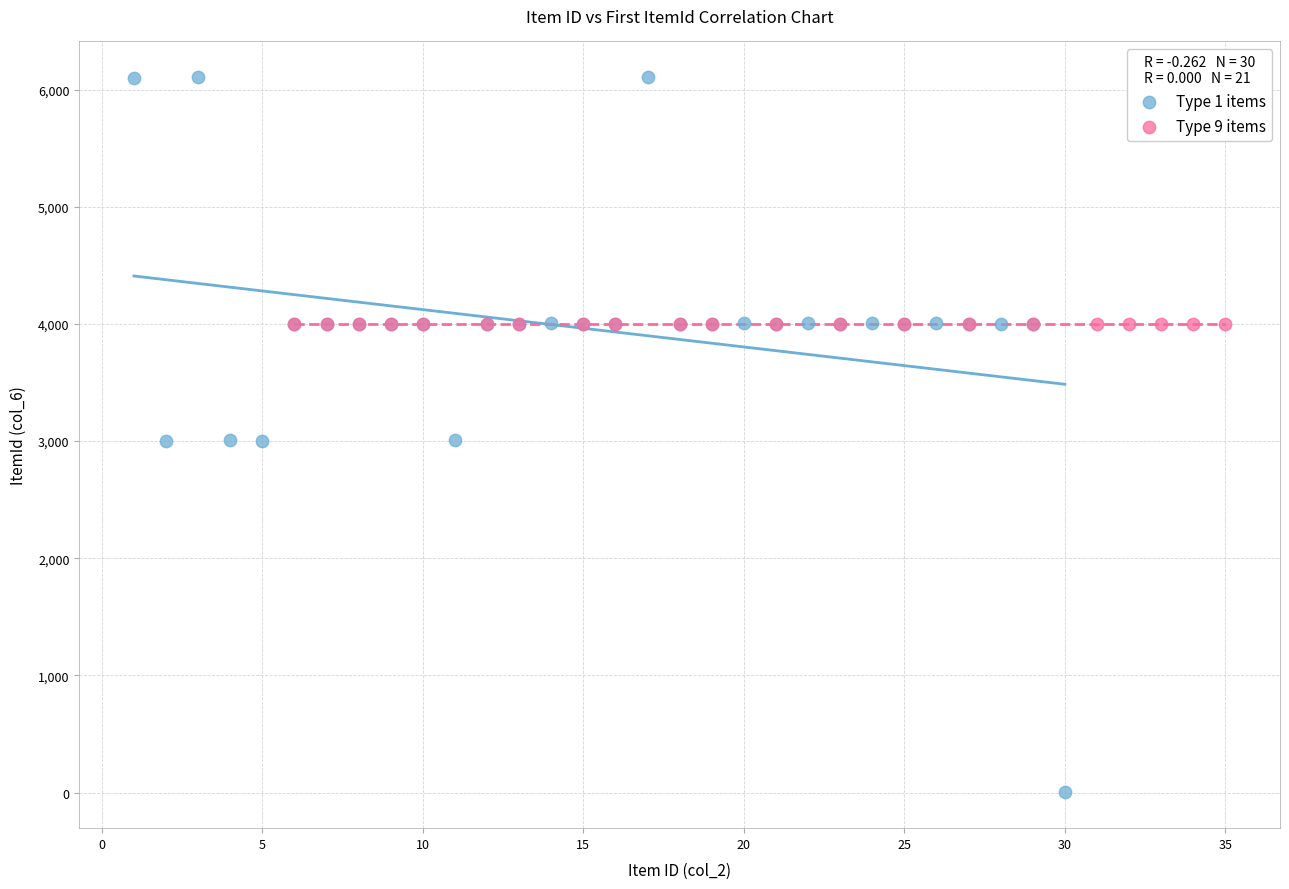

Which series contains the highest Y value?

Type 1 items